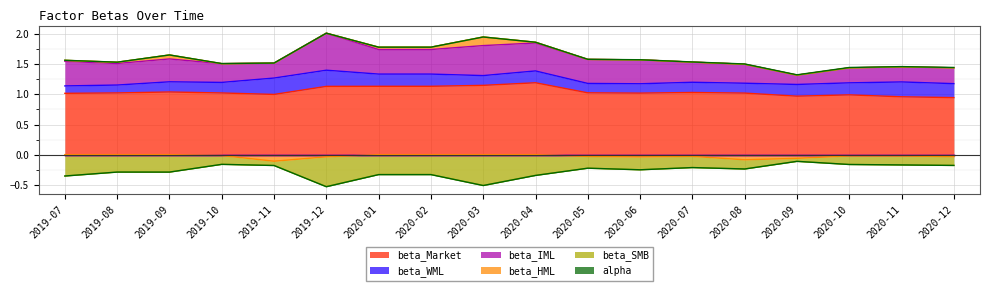

Does the chart display data point markers on the line(s)?

No